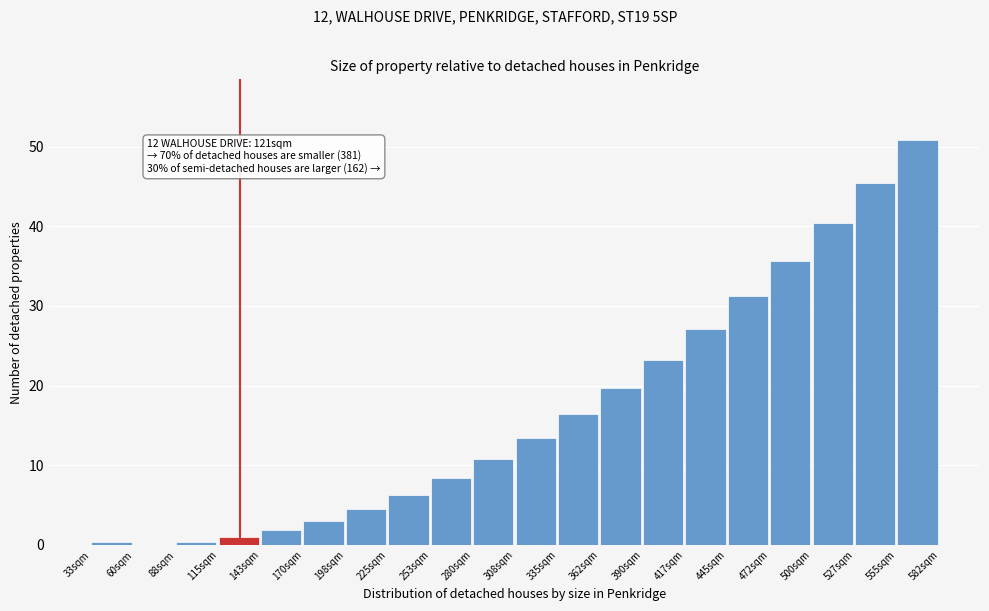

What is the ratio of the value at 308sqm to the value at 472sqm?

0.4